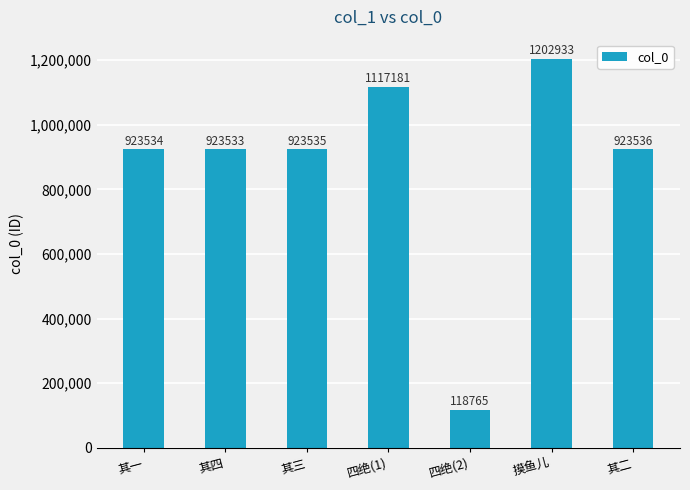

What is the change in value from 其一 to 其二?

+2